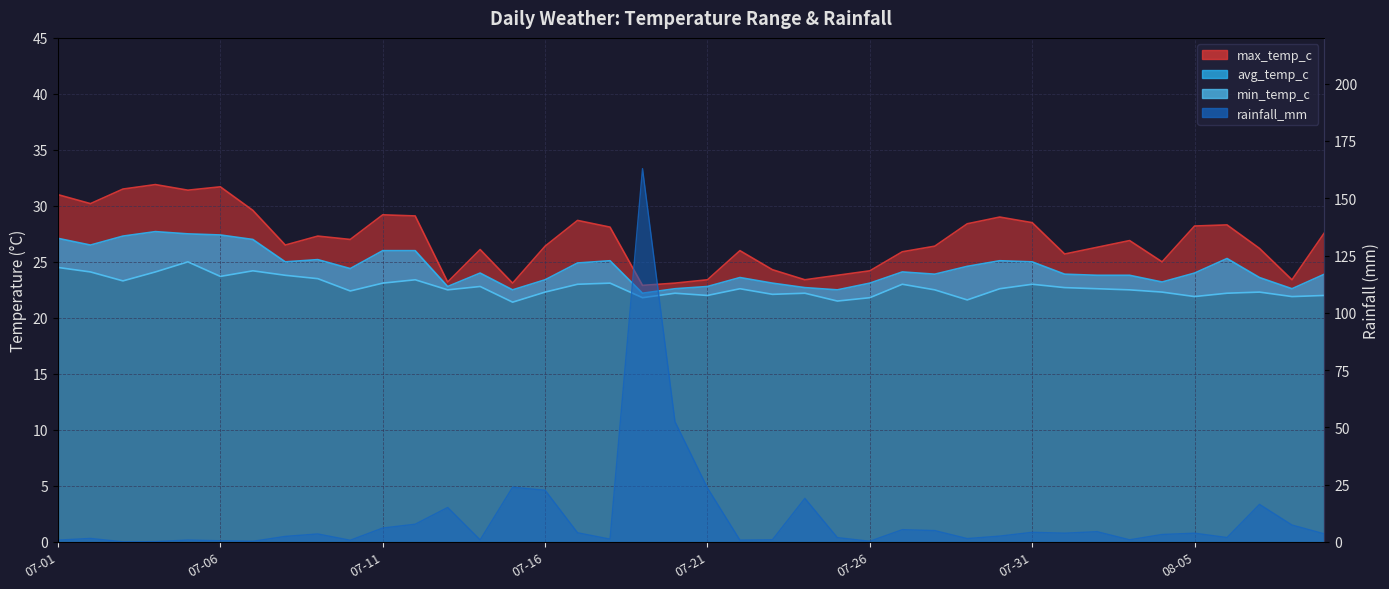

What is the difference between the maximum and minimum values in the min_temp_c series?

3.6